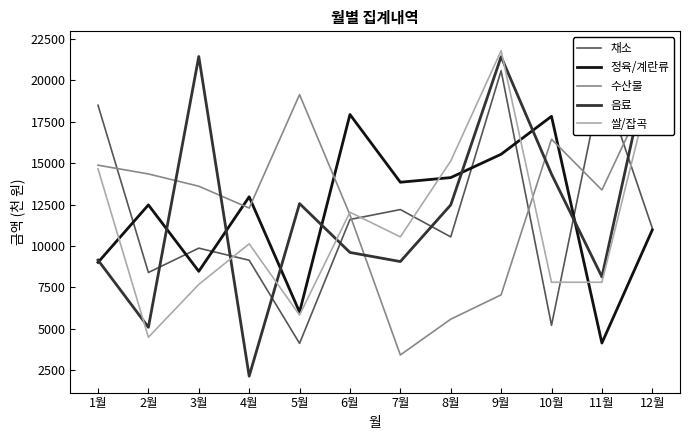

Reading right to left, transcribe all the data shown in this chart.

채소: 12월=11080	11월=20030	10월=5210	9월=20580	8월=10550	7월=12200	6월=11600	5월=4120	4월=9140	3월=9870	2월=8400	1월=18500
정육/계란류: 12월=10970	11월=4140	10월=17830	9월=15540	8월=14130	7월=13850	6월=17940	5월=6010	4월=12970	3월=8470	2월=12480	1월=9010
수산물: 12월=19840	11월=13380	10월=16450	9월=7050	8월=5580	7월=3420	6월=11880	5월=19140	4월=12290	3월=13610	2월=14350	1월=14880
음료: 12월=21970	11월=8140	10월=14340	9월=21430	8월=12480	7월=9060	6월=9610	5월=12560	4월=2140	3월=21440	2월=5090	1월=9150
쌀/잡곡: 12월=20040	11월=7810	10월=7810	9월=21790	8월=15130	7월=10550	6월=12040	5월=5830	4월=10130	3월=7680	2월=4490	1월=14660